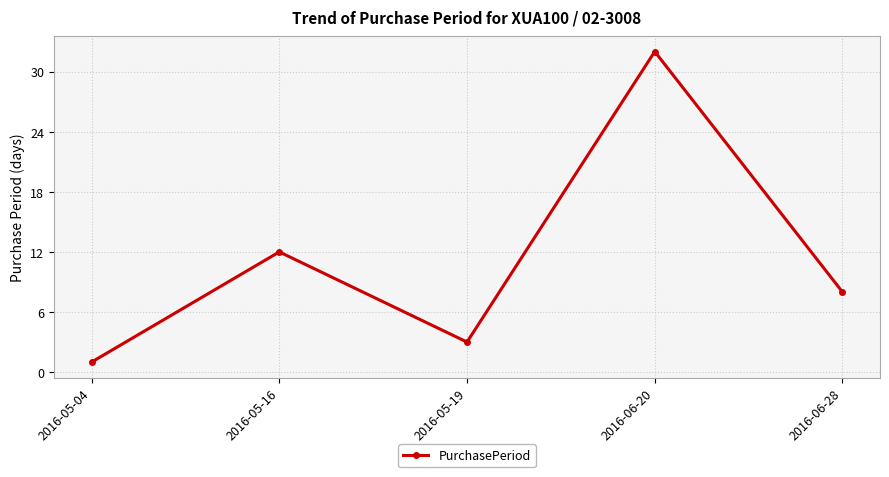

True or false: the data shows 32 at 2016-06-20.

True